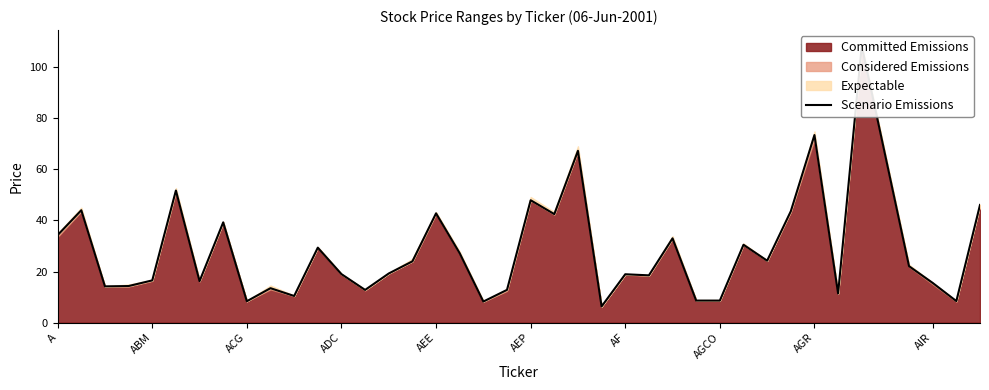

True or false: the data shows 161.5 at 34.

False